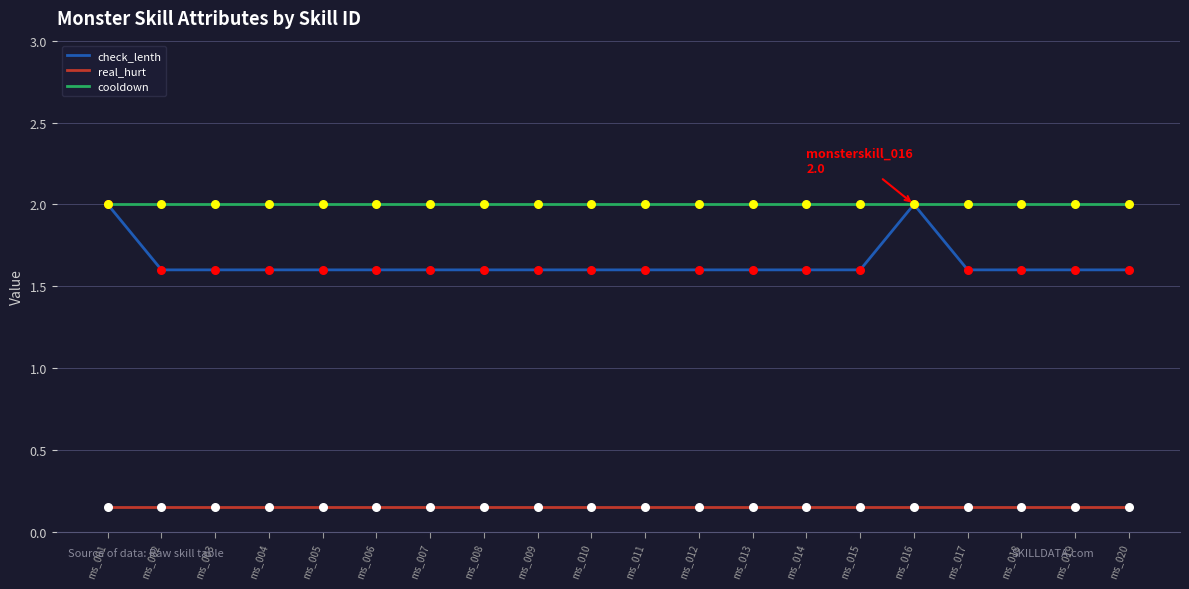

What are all the series names shown in the legend?

check_lenth, real_hurt, cooldown